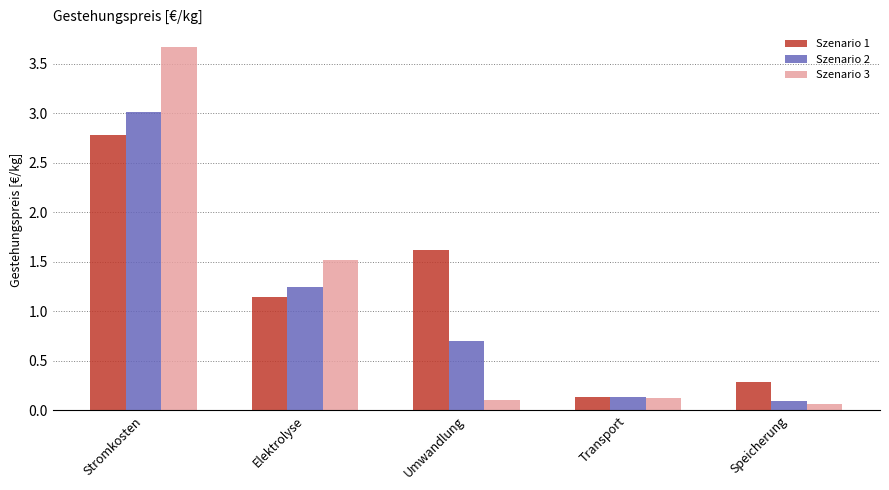

Between Stromkosten and Speicherung, which series saw the biggest shift?

Szenario 3